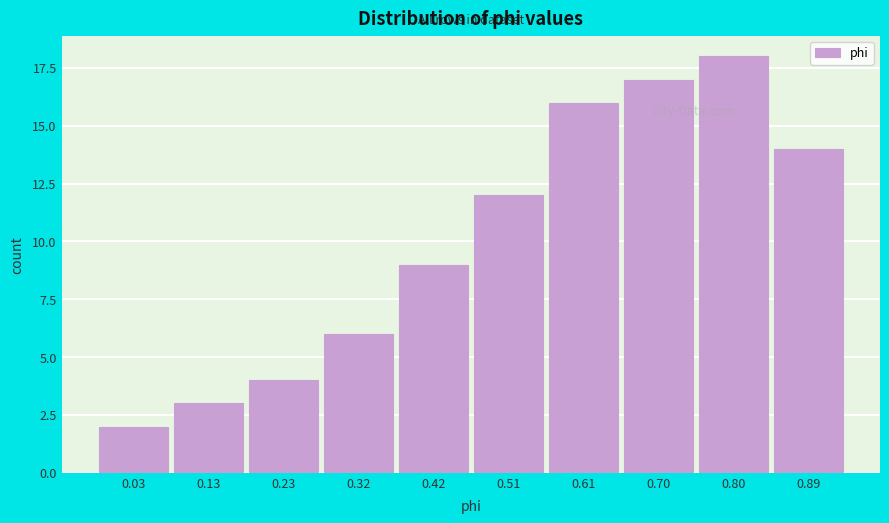

Reading right to left, list all the values displayed in this chart.

0.89=14	0.80=18	0.70=17	0.61=16	0.51=12	0.42=9	0.32=6	0.23=4	0.13=3	0.03=2